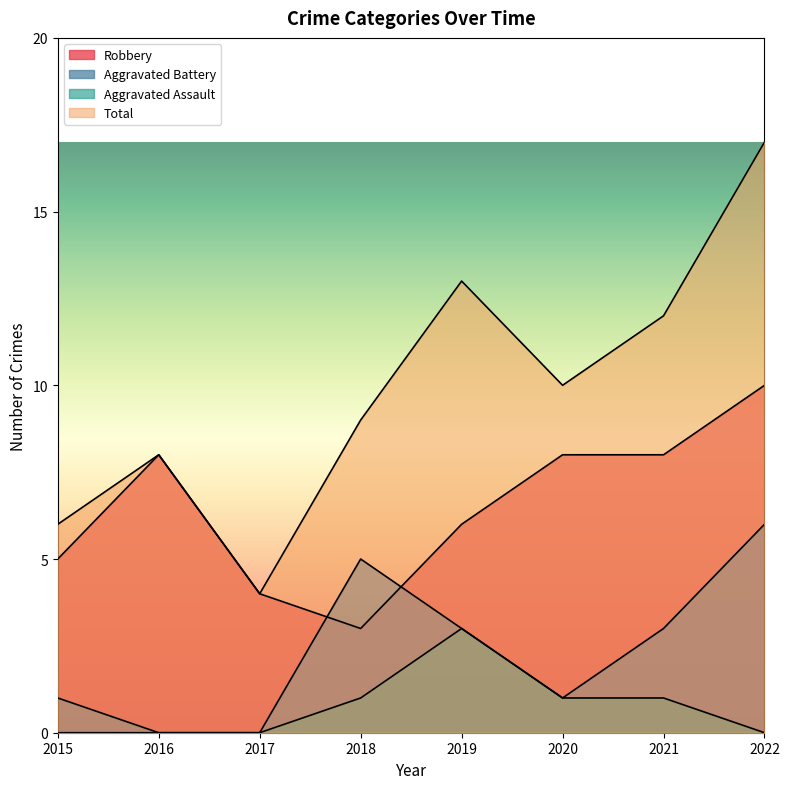

Which series has the widest spread of values?

Total